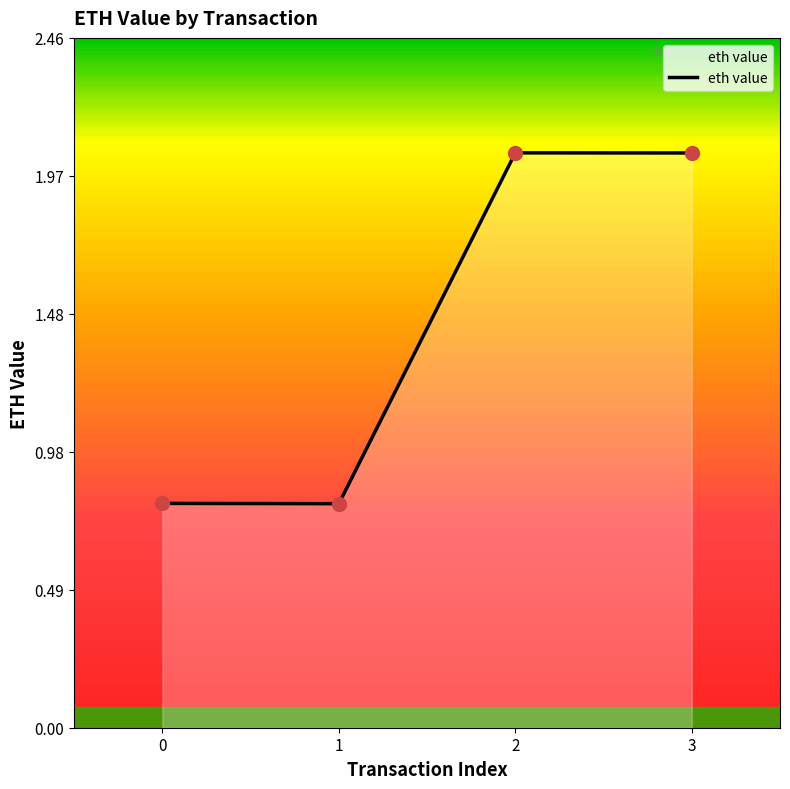

Which has a higher value, 0 or 3?

3